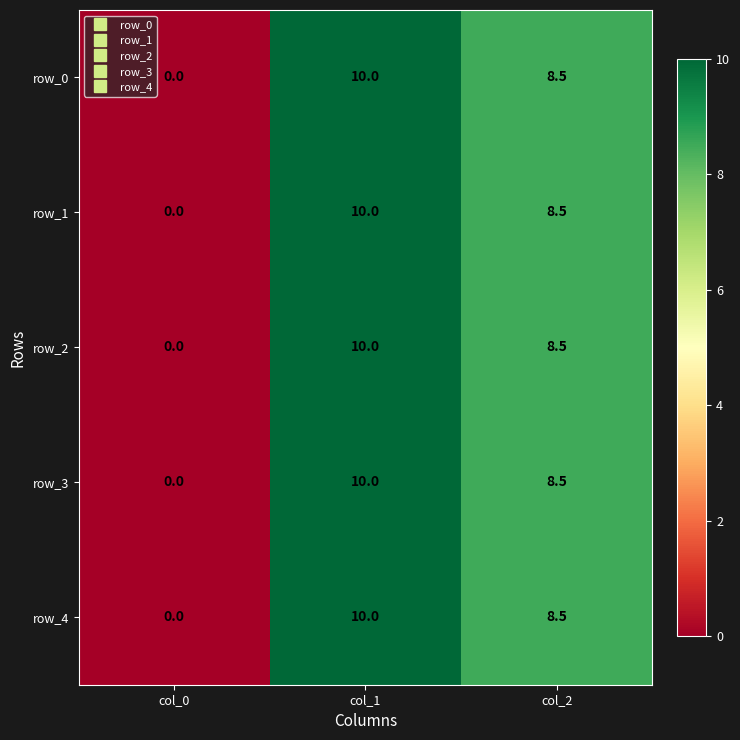

Reading left to right, list all the values displayed in this chart.

row_0: col_0=0.0	col_1=10.0	col_2=8.5
row_1: col_0=0.0	col_1=10.0	col_2=8.5
row_2: col_0=0.0	col_1=10.0	col_2=8.5
row_3: col_0=0.0	col_1=10.0	col_2=8.5
row_4: col_0=0.0	col_1=10.0	col_2=8.5